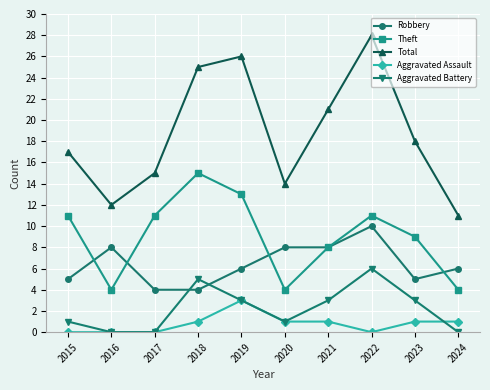

At how many categories does at least one series exceed 19?

4